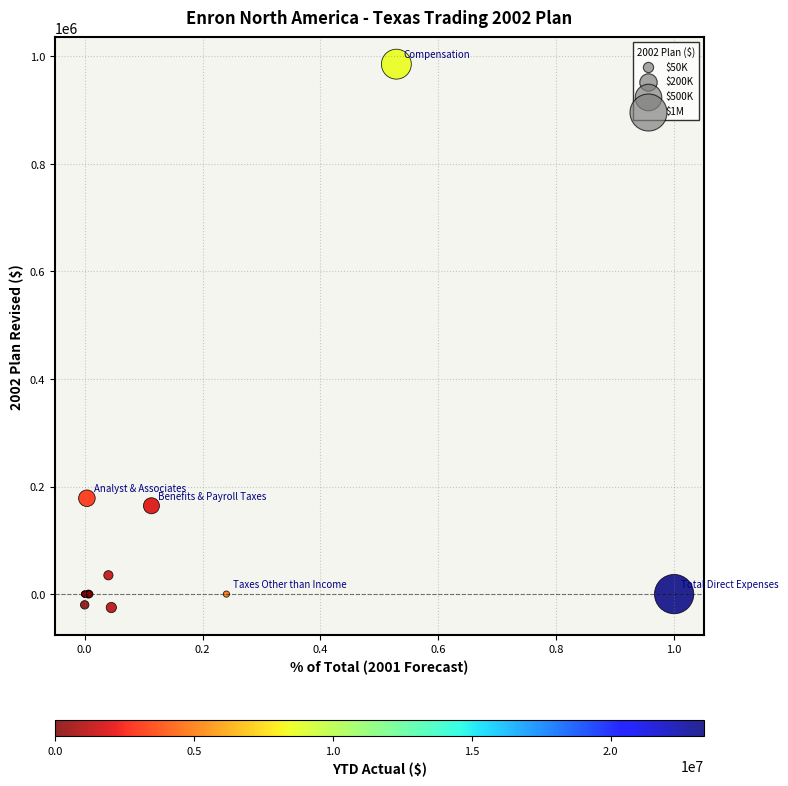

What Y value in the scatter plot is closest to 480124?

178200